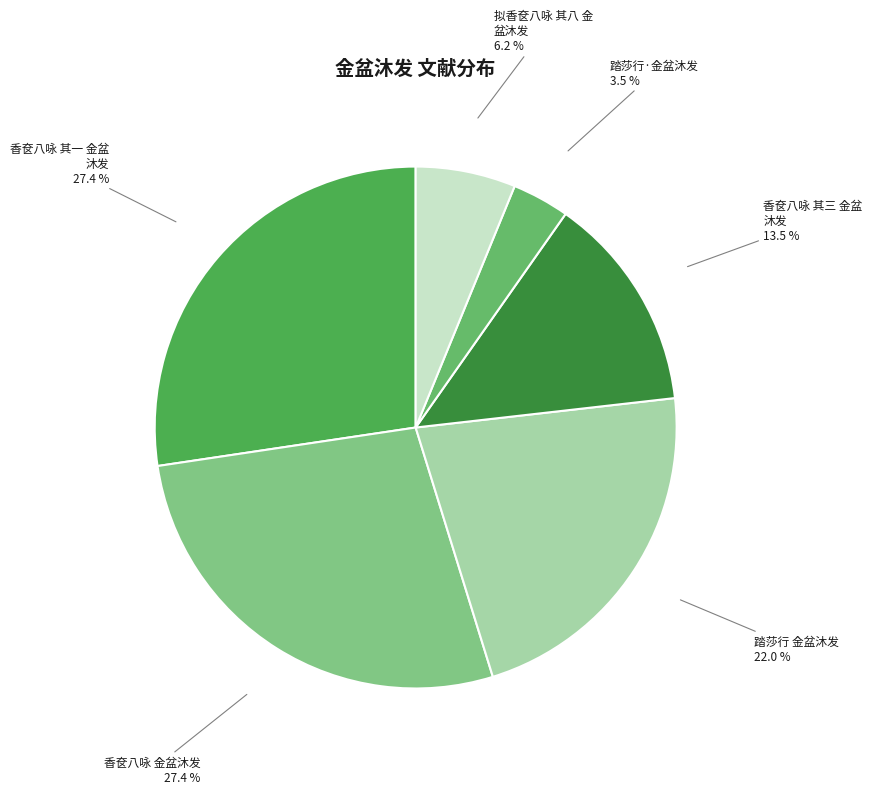

Count the number of slices in the pie.

6